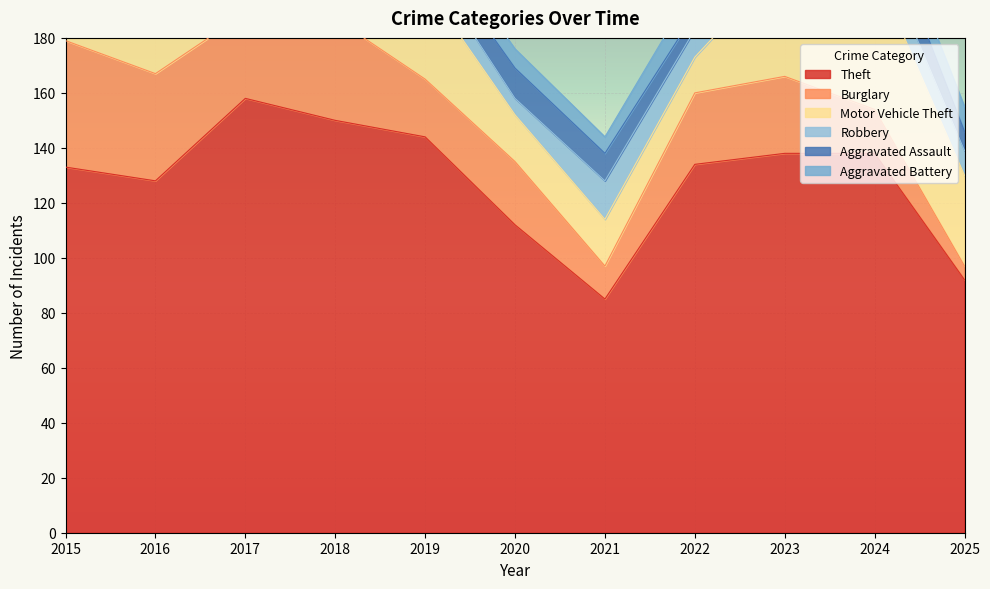

What is the average value of the Aggravated Assault series?

9